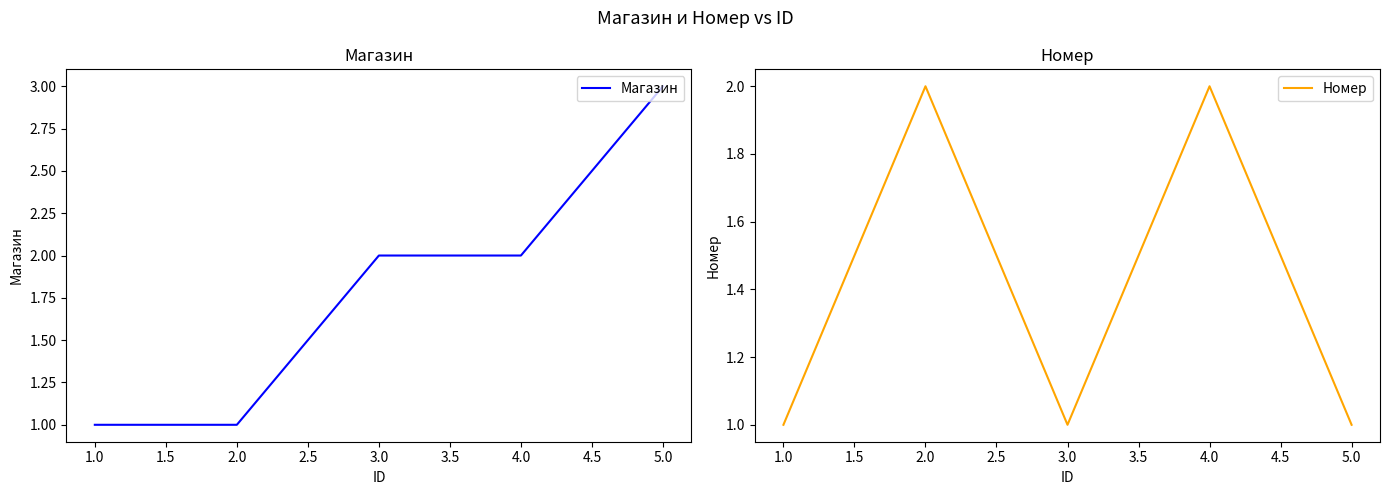

What are all the series names shown in the legend?

Магазин, Номер